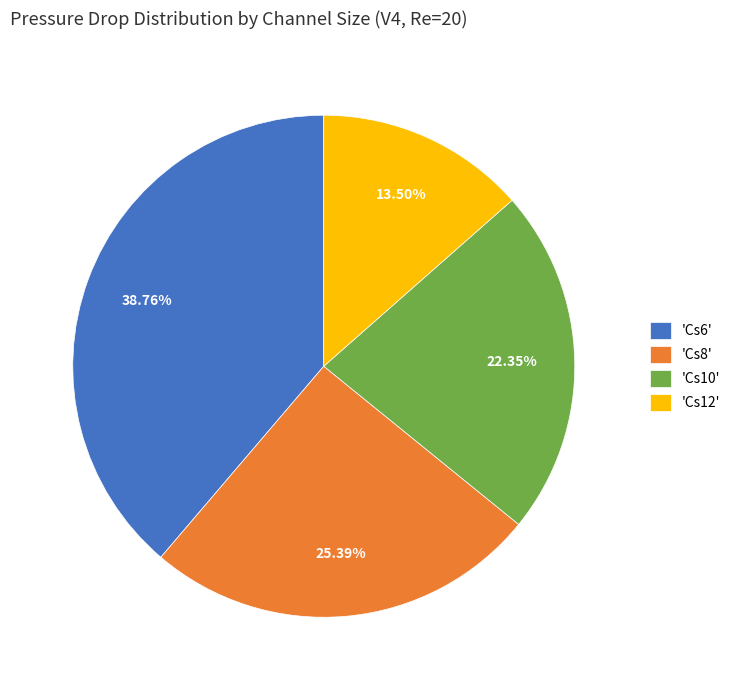

Which category has the smallest portion of the pie?

'Cs12'